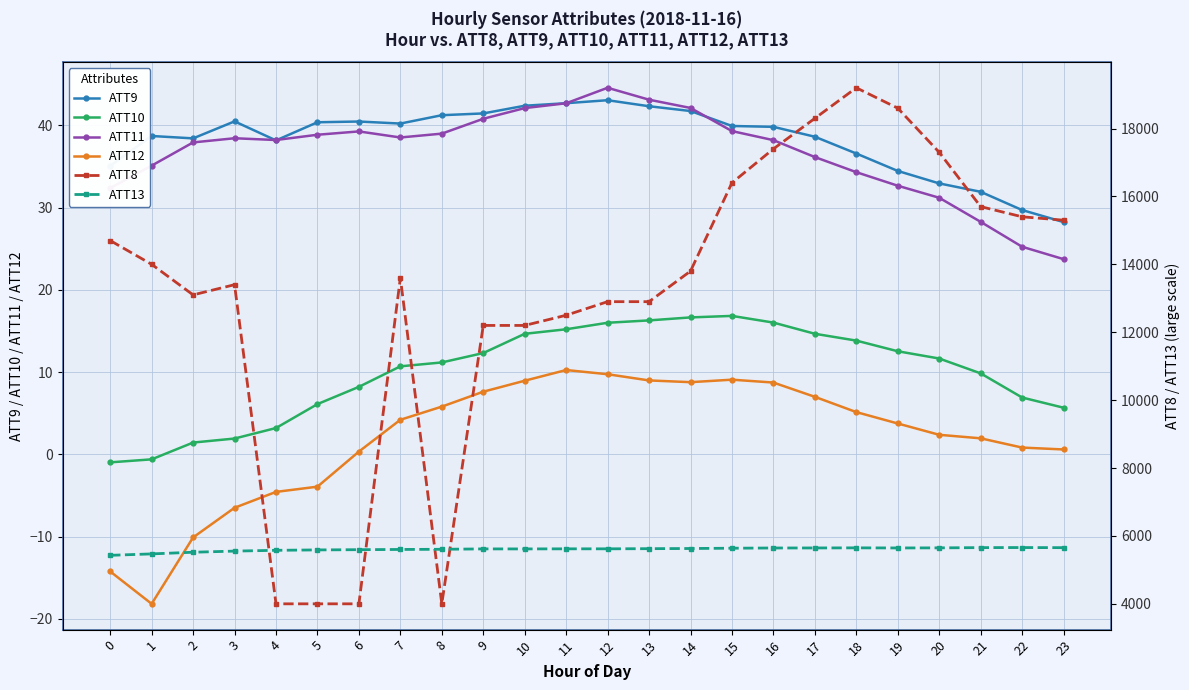

What is the sum of the ATT12 values at 12 and 9?

17.3